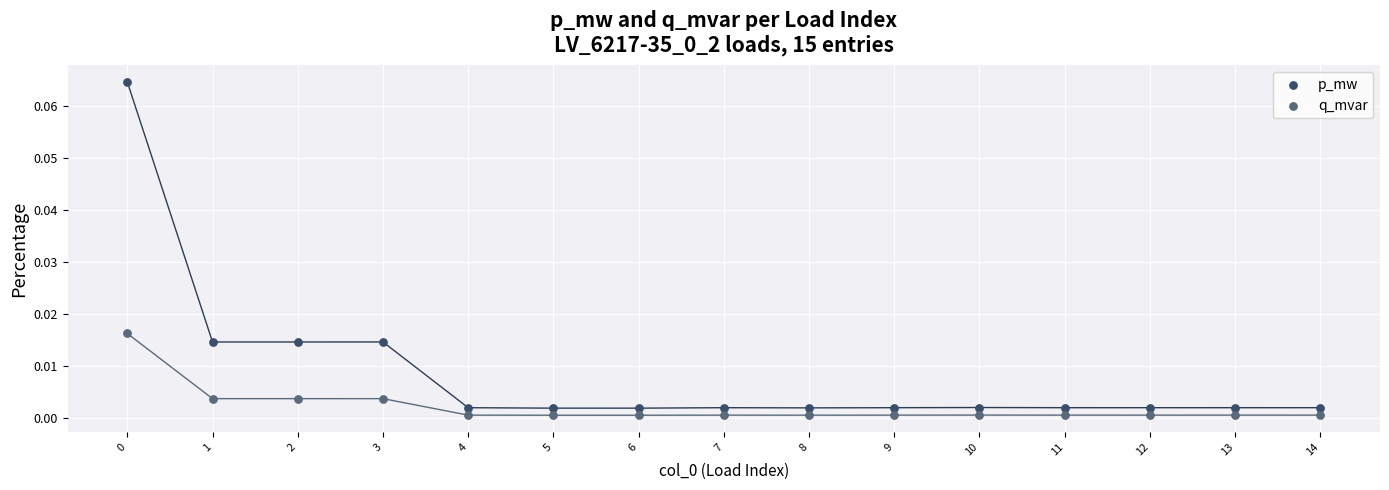

Which series reaches the maximum Y coordinate?

p_mw